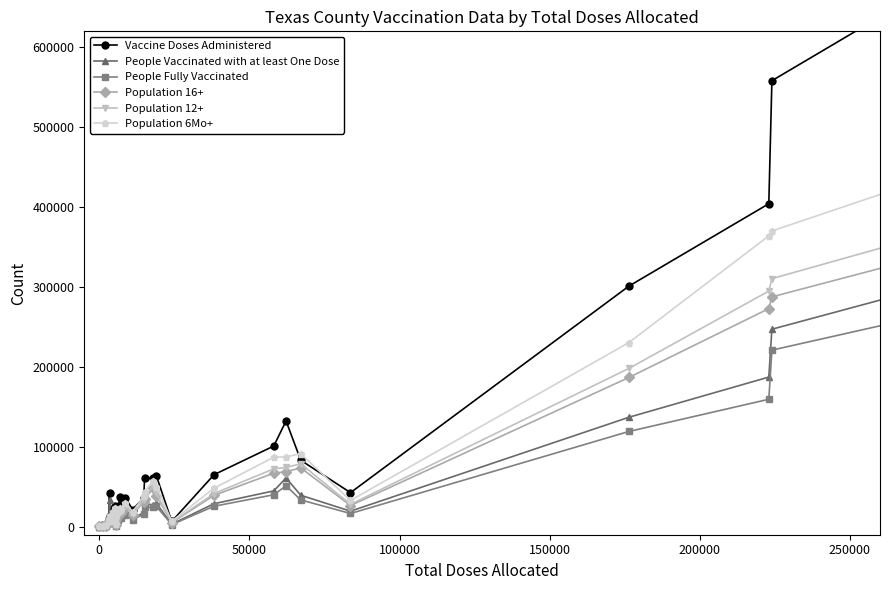

Reading left to right, list all the values displayed in this chart.

Vaccine Doses Administered: 460	1672	1828	10071	42179	12917	21962	26170	13453	3494	15946	20465	36894	28253	36439	21472	36478	61553	60391	63787	6656	65163	100983	132388	83199	42654	301164	404223	558226	3396412
People Vaccinated with at least One Dose: 228	695	829	4509	33773	5870	9824	11647	6011	1613	6895	9282	16110	13041	16887	9570	17903	28538	27472	29387	3239	28814	44836	61049	39422	19472	137020	187304	247176	1542177
People Fully Vaccinated: 202	623	729	4151	6671	5268	8884	10209	5106	1466	6155	8277	14093	11416	14789	8562	16018	24306	24412	25510	2687	25647	40016	51271	33546	16568	119246	159522	221015	1302240
Population 16+: 543	1272	1499	6921	5317	11263	14869	19763	7706	2793	10092	13503	19803	16817	23704	15224	30883	34853	48045	38768	5089	39239	67056	68839	73689	26496	186843	272969	287683	1552823
Population 12+: 569	1352	1584	7388	5714	11949	15888	20596	8071	2992	10598	14863	20834	17988	25335	16110	32897	37400	50661	41738	5603	41525	72486	74173	78795	28034	198148	294905	310503	1661614
Population 6Mo+: 640	1539	1800	8524	6939	13604	18421	22958	9447	3517	12018	18660	23673	21525	30009	18692	38078	43934	57373	50252	6954	48258	87038	87372	91400	32881	230506	364015	370100	1994742